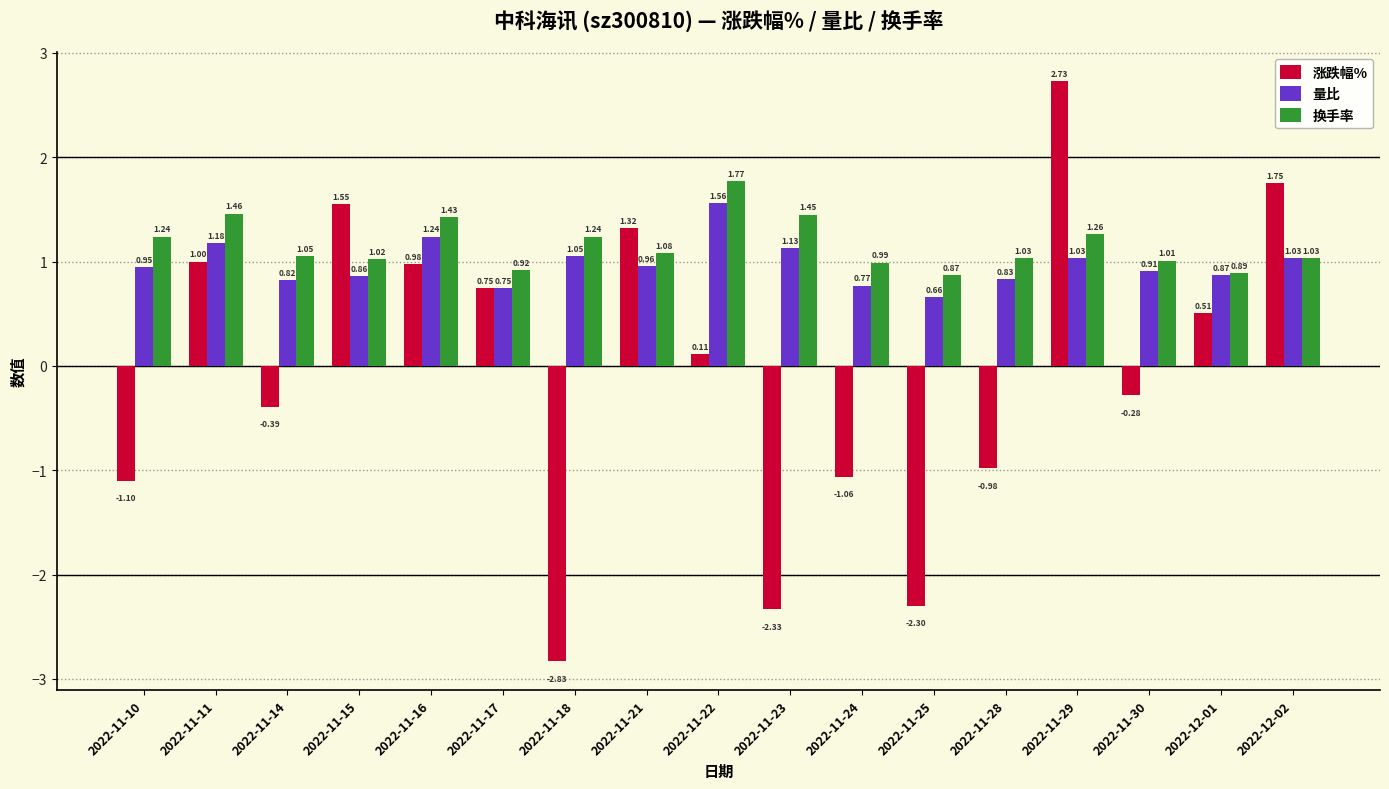

Which series has the largest total across all categories?

换手率